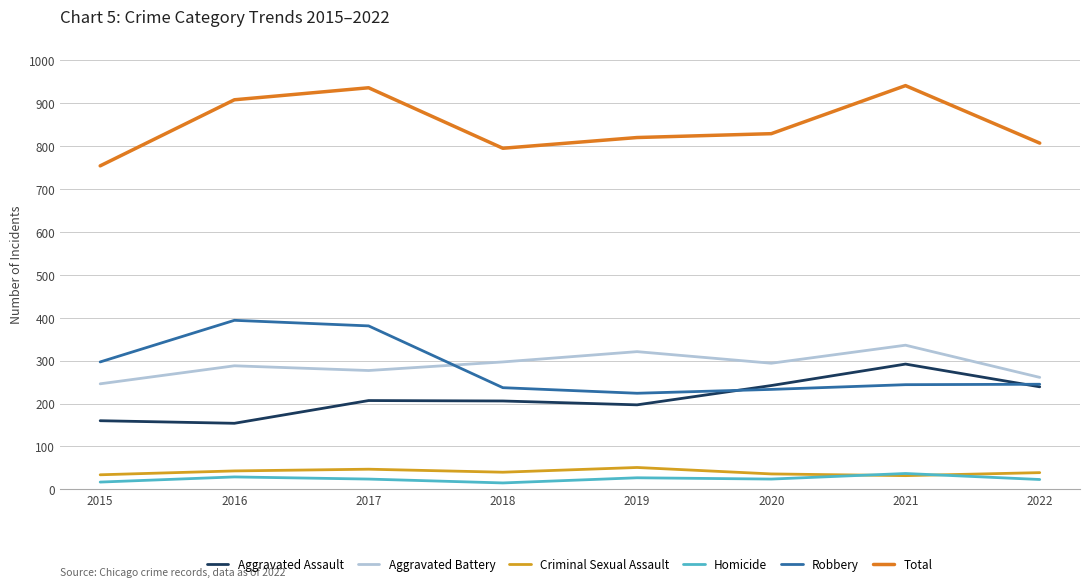

True or false: Total and Homicide intersect in this chart.

False